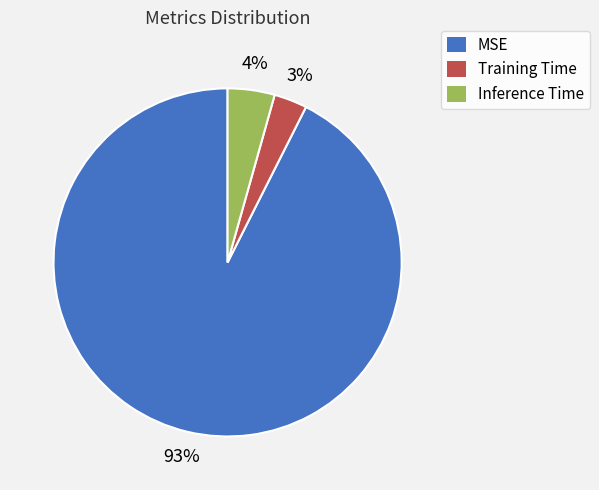

To the nearest percent, what is the combined percentage of Training Time and MSE?

96%